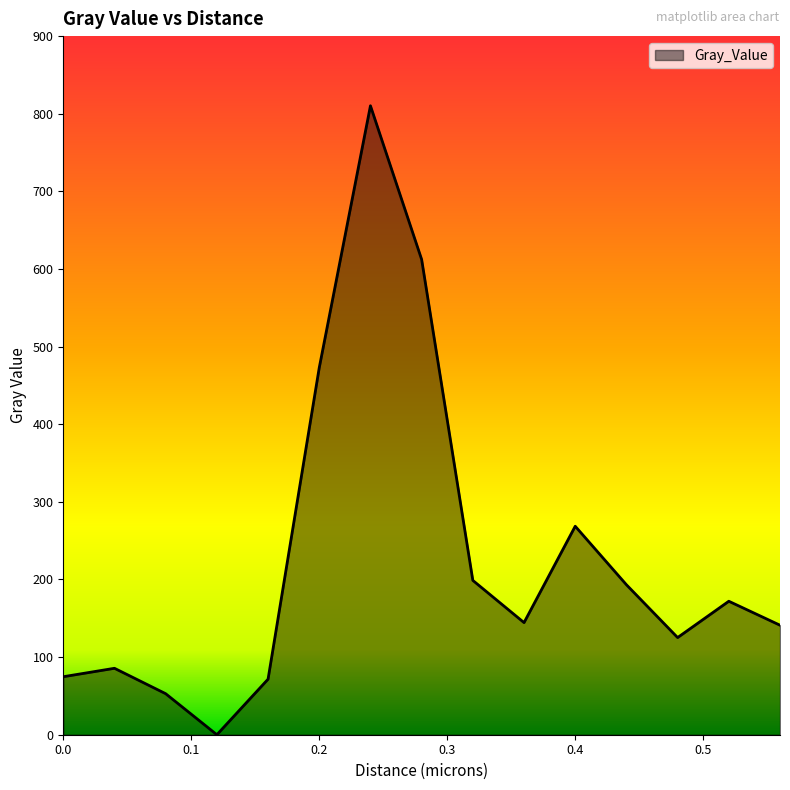

What is the difference between the maximum and minimum values?

810.3